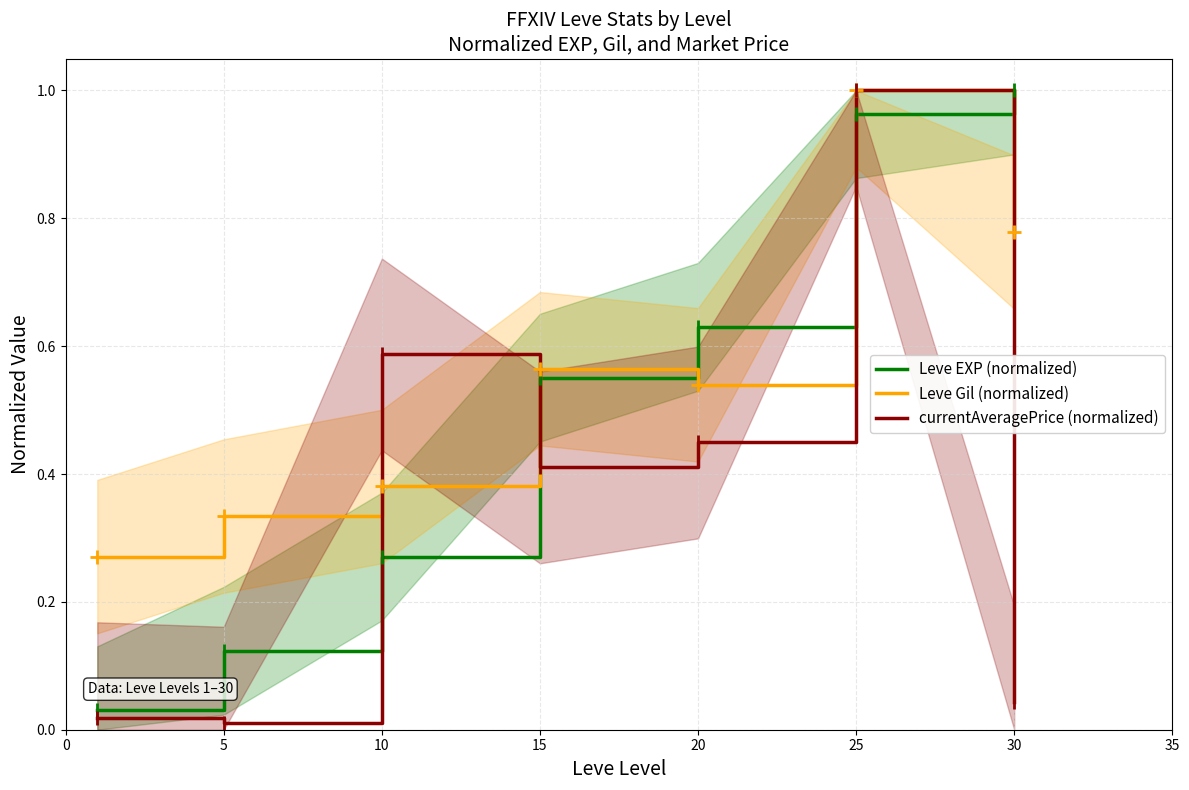

True or false: Leve EXP (normalized) has a value of 0.1 at 5.

True